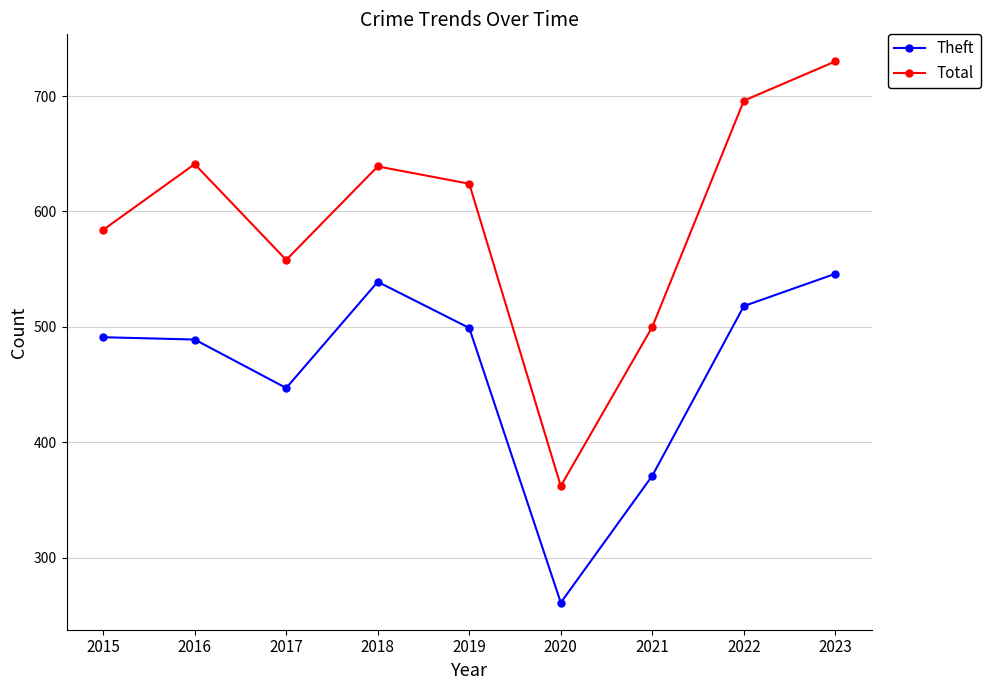

Which series has the widest spread of values?

Total